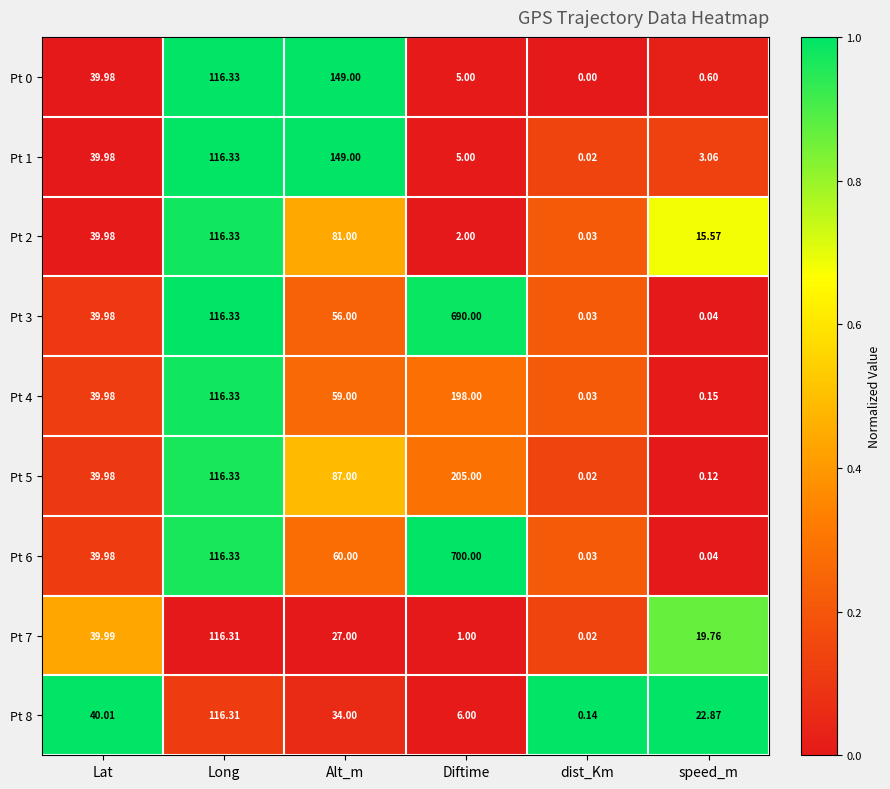

At which label does Pt 5 first exceed 87?

Long